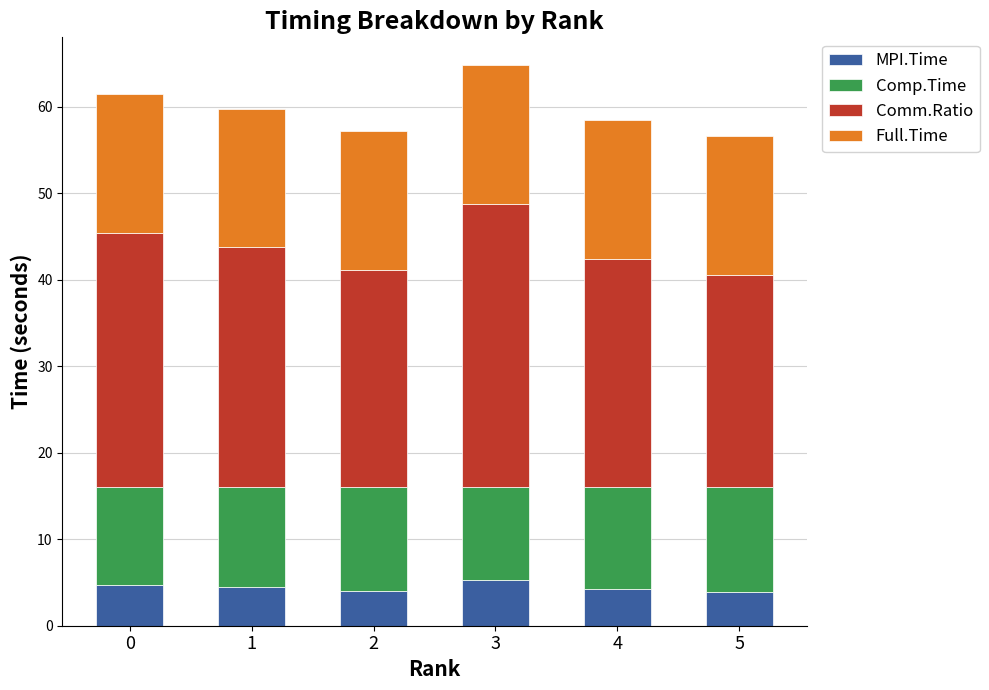

What is the minimum value for MPI.Time?

3.9